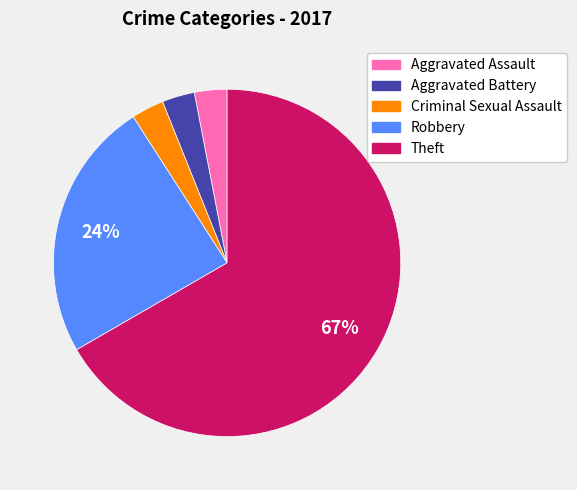

Between Criminal Sexual Assault and Theft, which is larger?

Theft